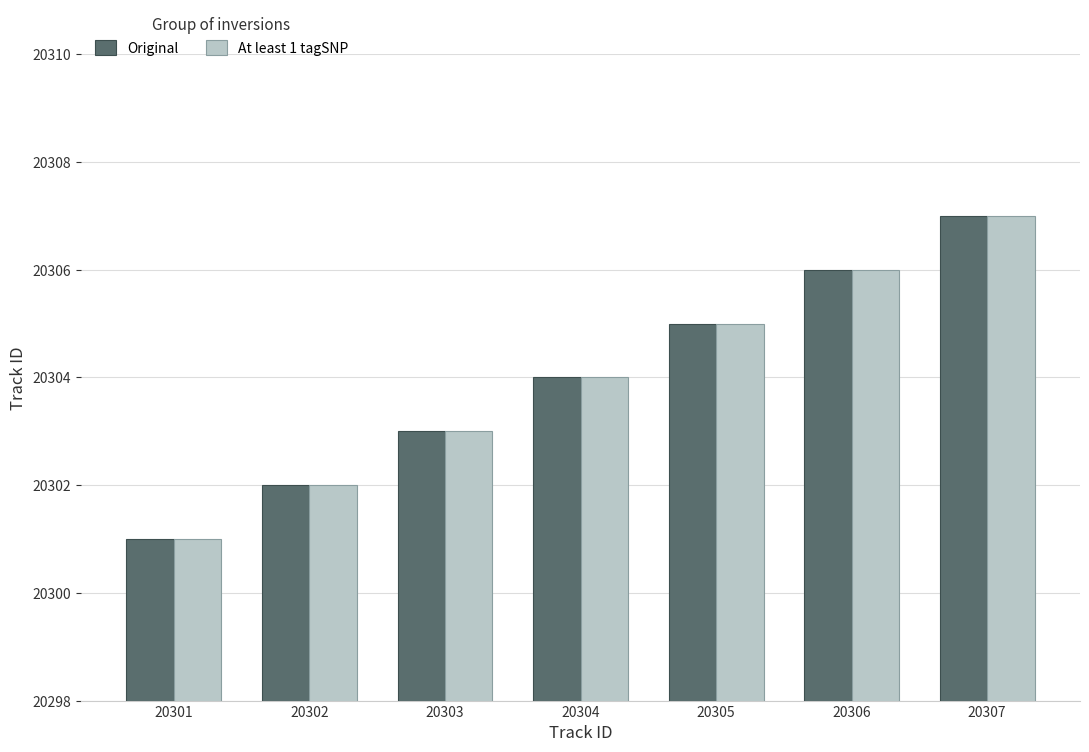

What is the sum of all At least 1 tagSNP values?

142128